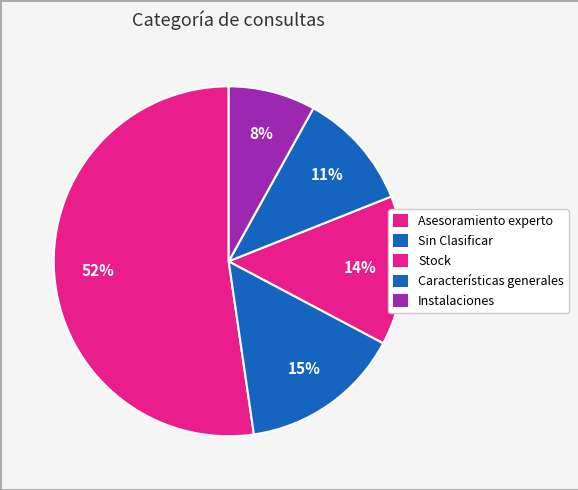

Count the number of slices in the pie.

5